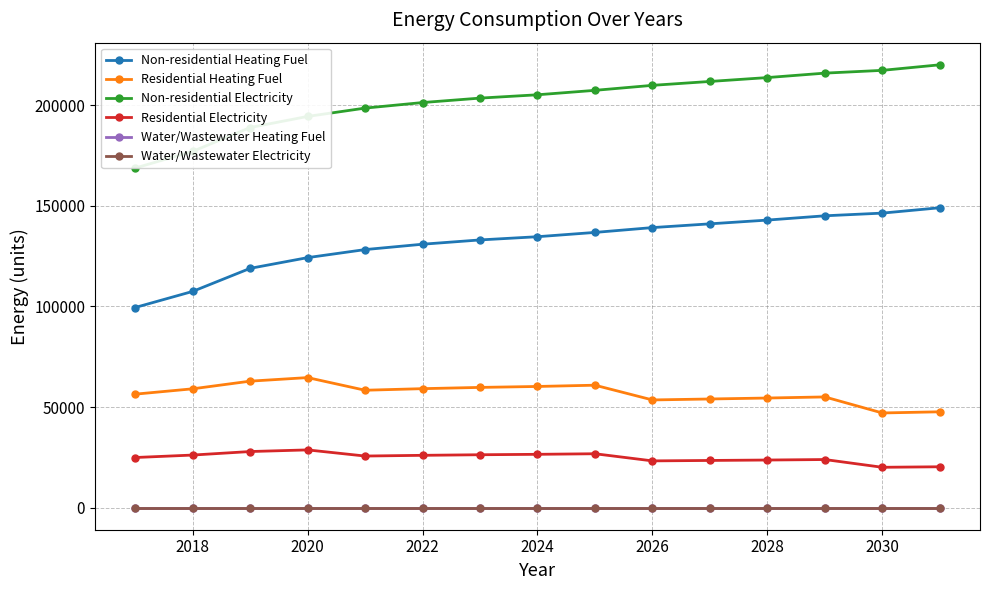

What is the value of the Non-residential Electricity point at the 8th from the left?

205284.6